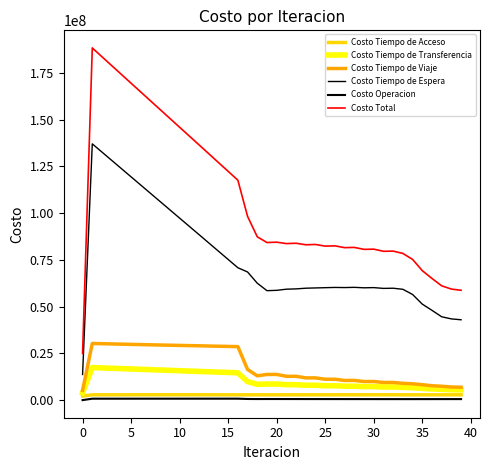

How many lines are shown in the chart?

6